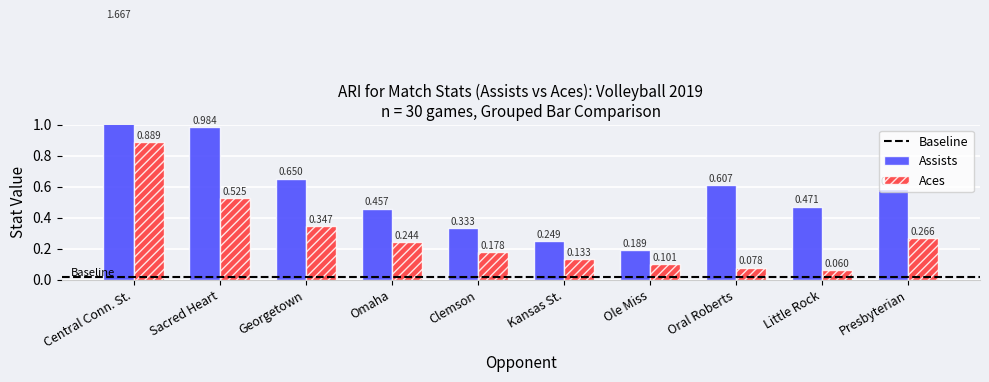

Which series has the widest spread of values?

Assists